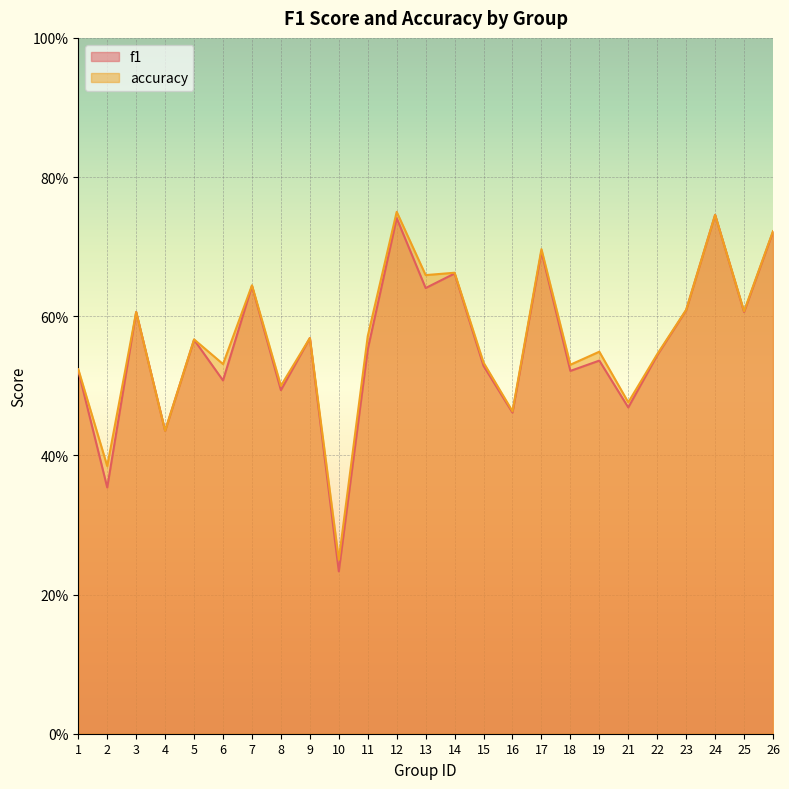

What is the difference between the maximum and minimum values in the f1 series?

0.5